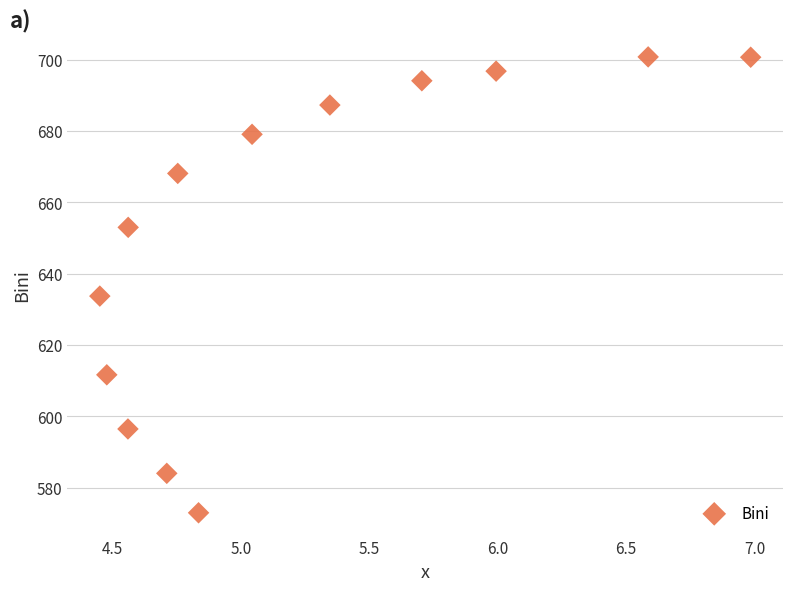

What is the range of Y values (max minus min)?

127.9